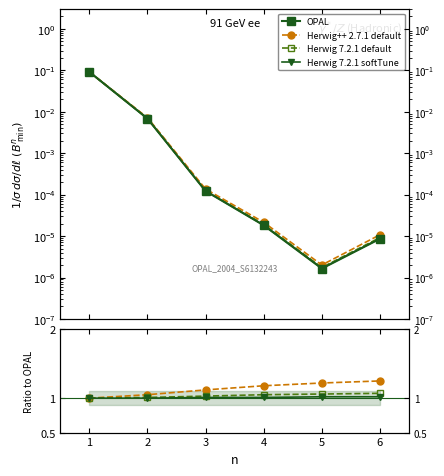

Read the Herwig 7.2.1 softTune value at 3.

1.0